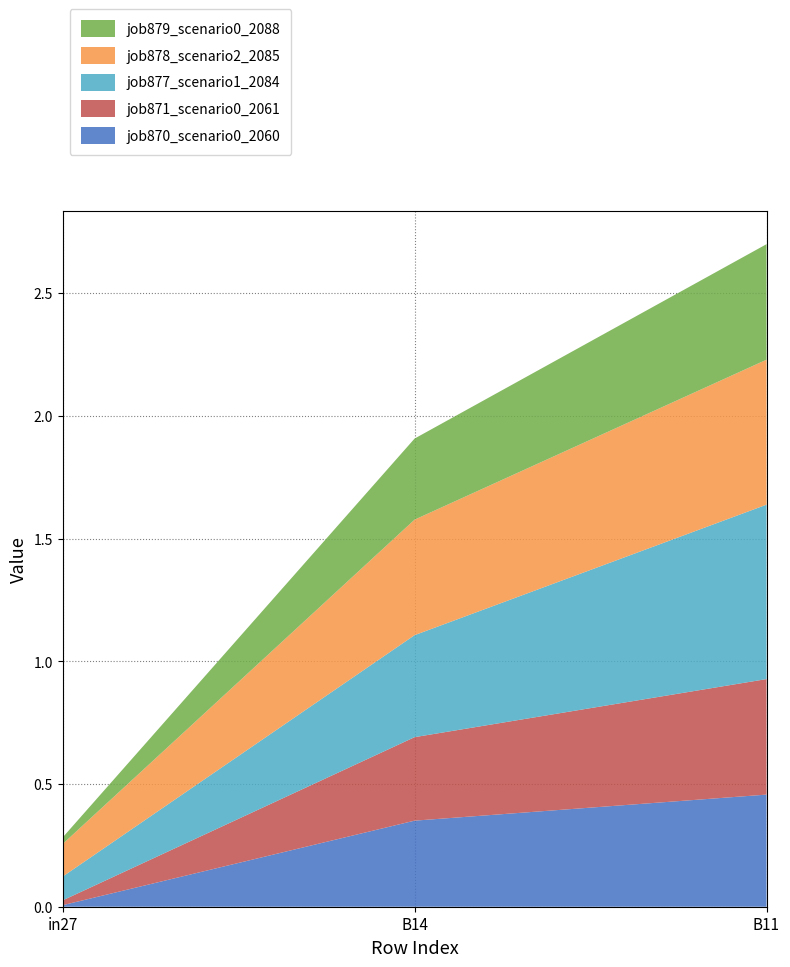

Reading left to right, what are all the values shown in this chart?

job870_scenario0_2060: in27=0.0	B14=0.4	B11=0.5
job871_scenario0_2061: in27=0.0	B14=0.3	B11=0.5
job877_scenario1_2084: in27=0.1	B14=0.4	B11=0.7
job878_scenario2_2085: in27=0.1	B14=0.5	B11=0.6
job879_scenario0_2088: in27=0.0	B14=0.3	B11=0.5